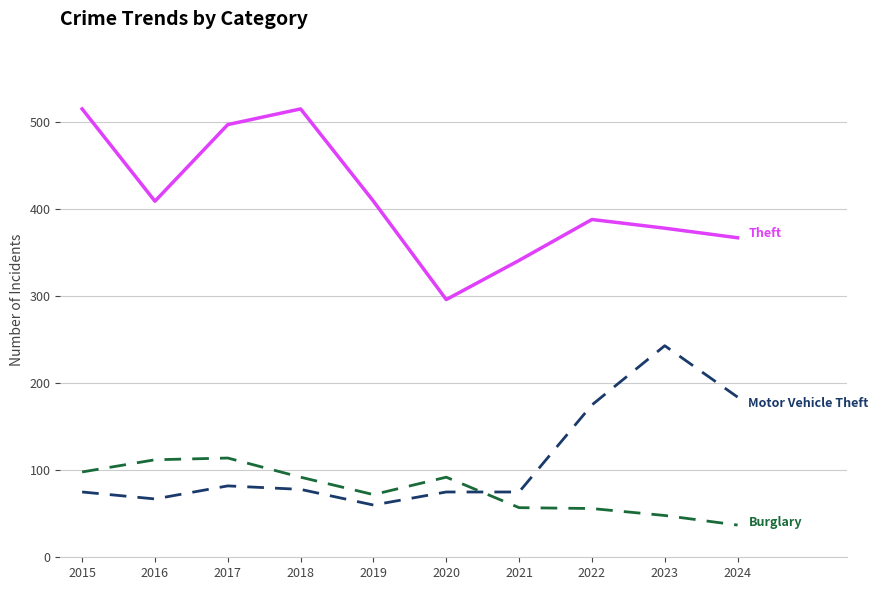

What is the difference between the highest and lowest values at 2020?

221